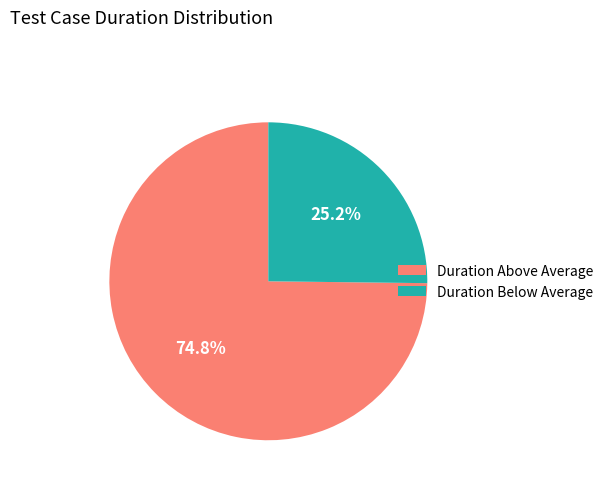

How many slices are in this pie chart?

2